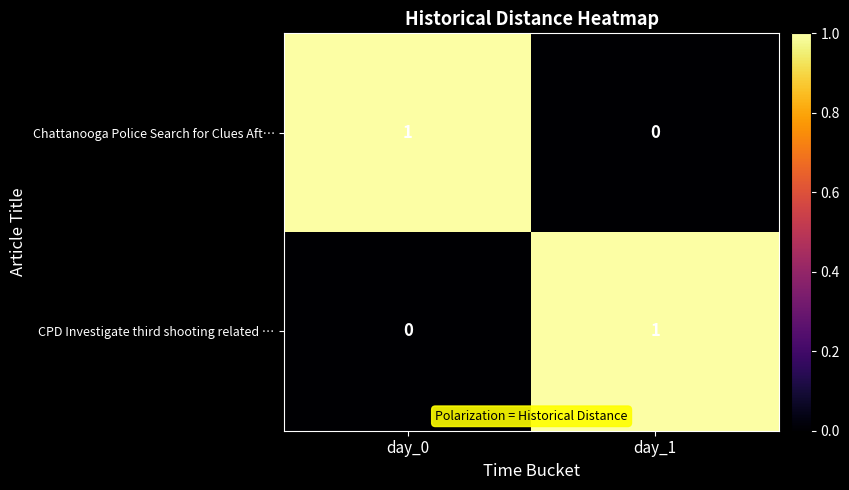

The Chattanooga Police Search for Clues Aft… series shows 2 at day_0. True or false?

False